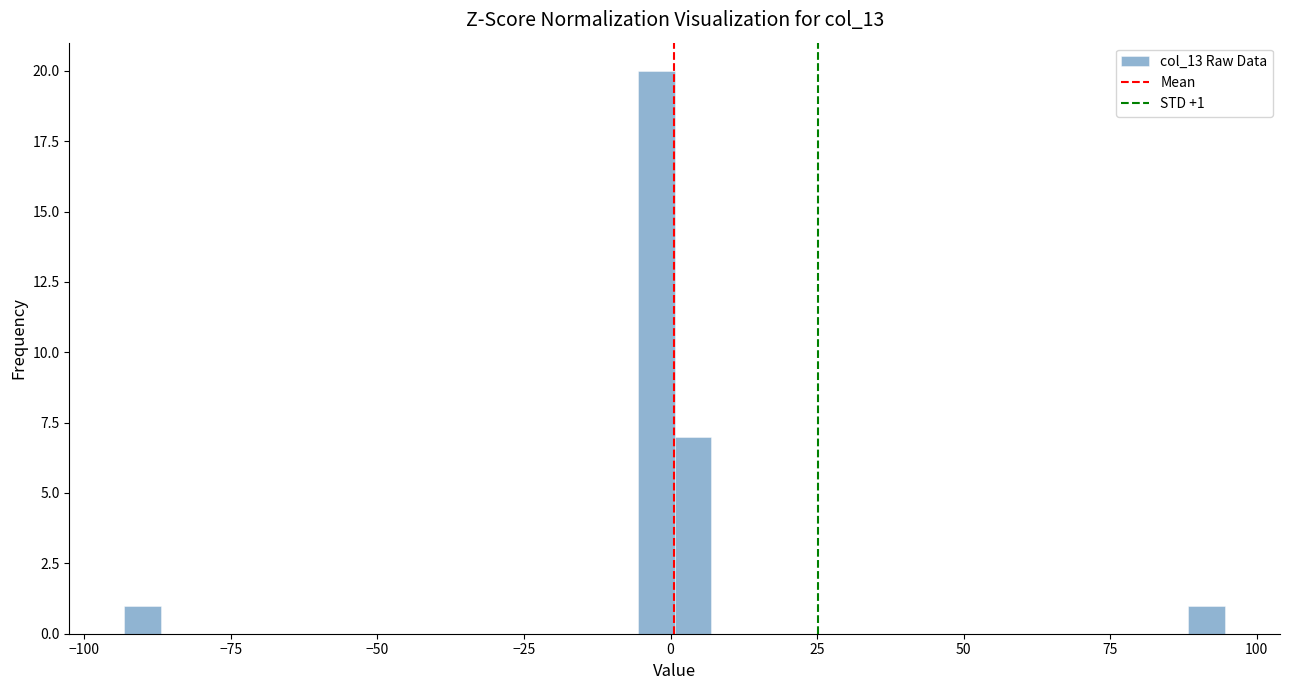

Read against the x-axis, roughly where is the centre of the tallest bar?

0